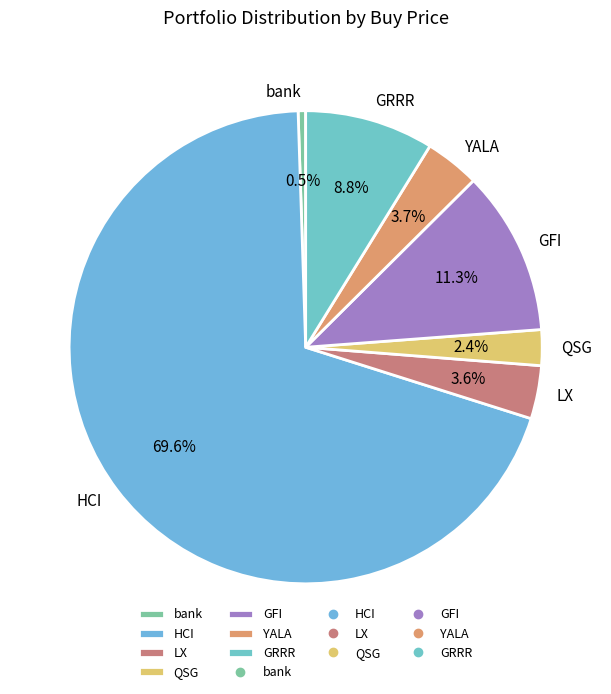

To the nearest percent, what is the difference between the largest and smallest slice percentages?

69%